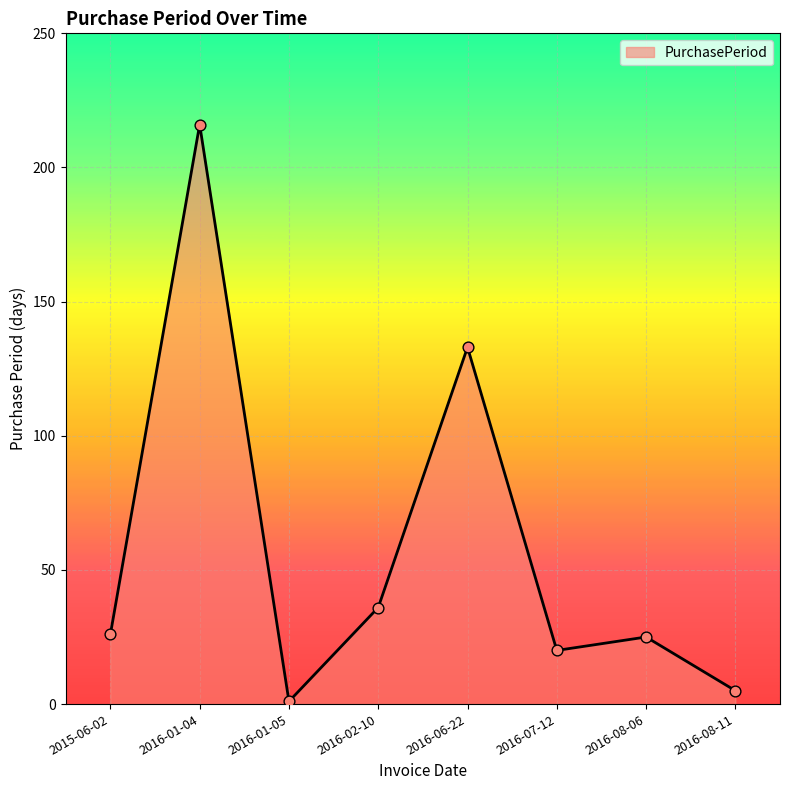

What is the change in value from 2016-06-22 to 2016-07-12?

-113